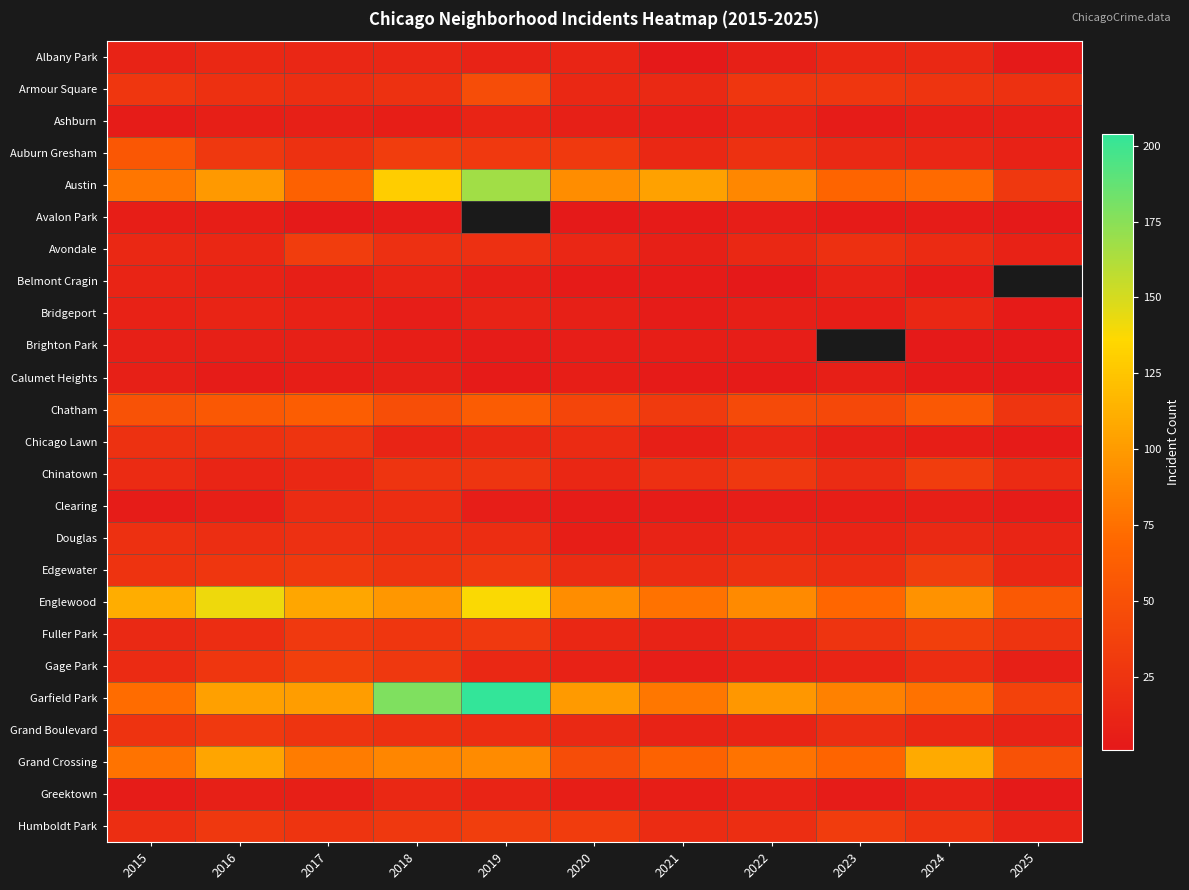

What is the minimum value for Edgewater?

14.0